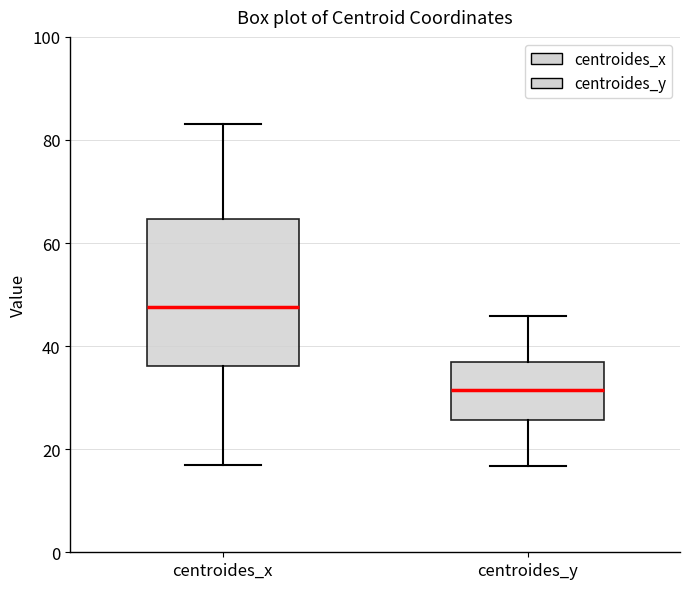

Where is the upper edge of the box for centroides_y on the y-axis? The values are not printed on the chart, so give them approximately, as read against the axis.

36